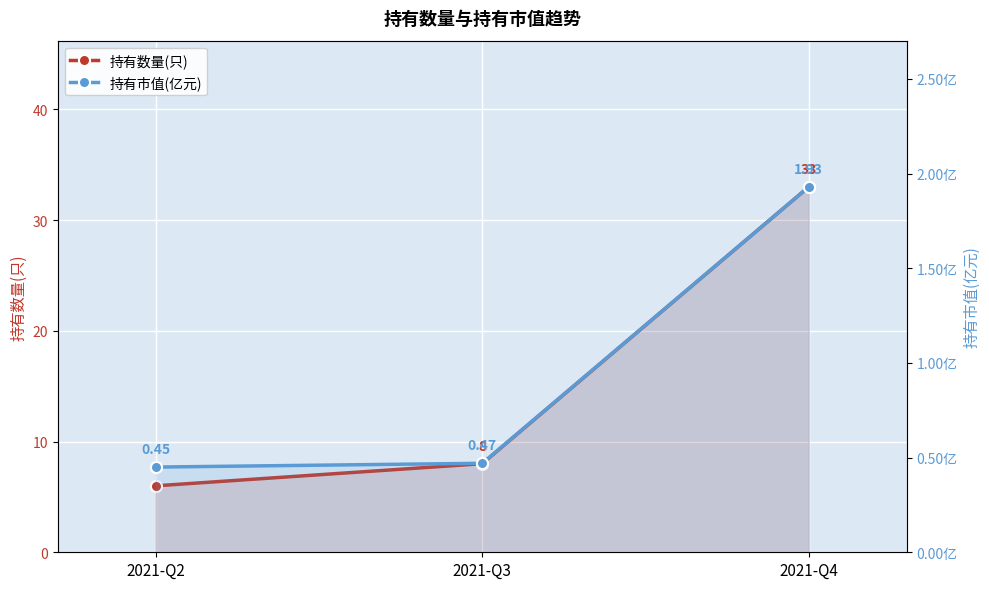

What is the value of the 持有数量(只) point at the 1st from the left?

6.0